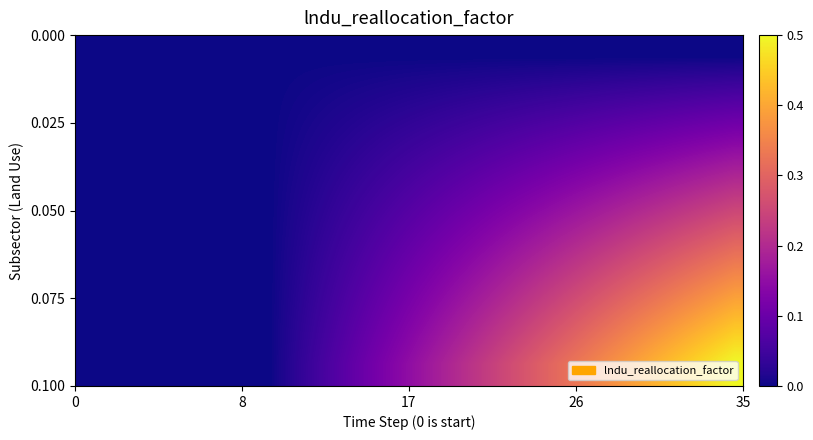

How many series are shown in this chart?

8